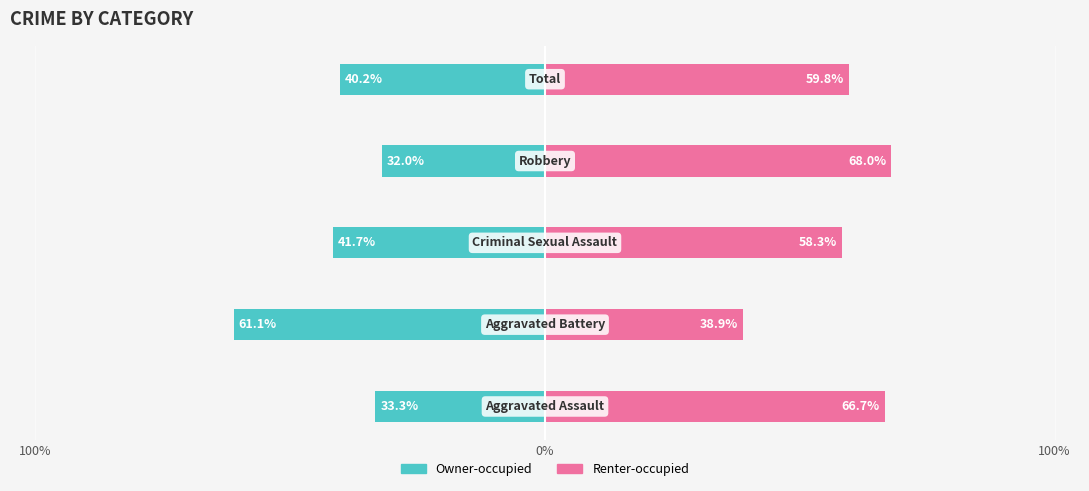

True or false: Owner-occupied has a value of -61.1 at 0%.

True